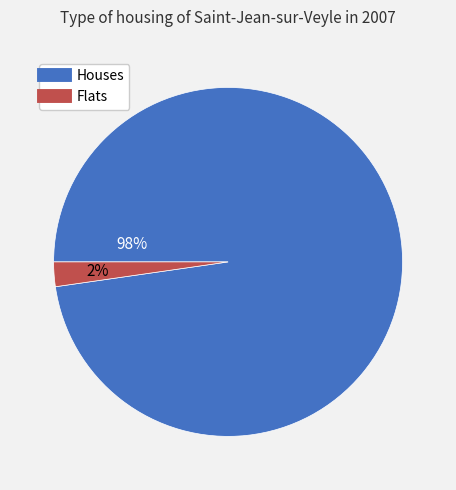

Is there any slice that represents more than half of the pie?

Yes